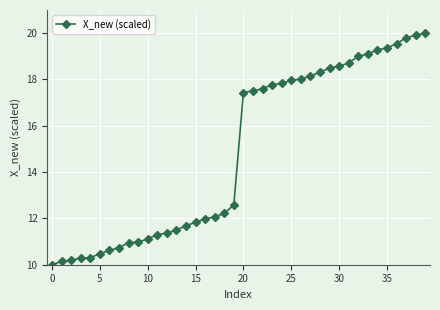

What is the sum of all values?

594.7